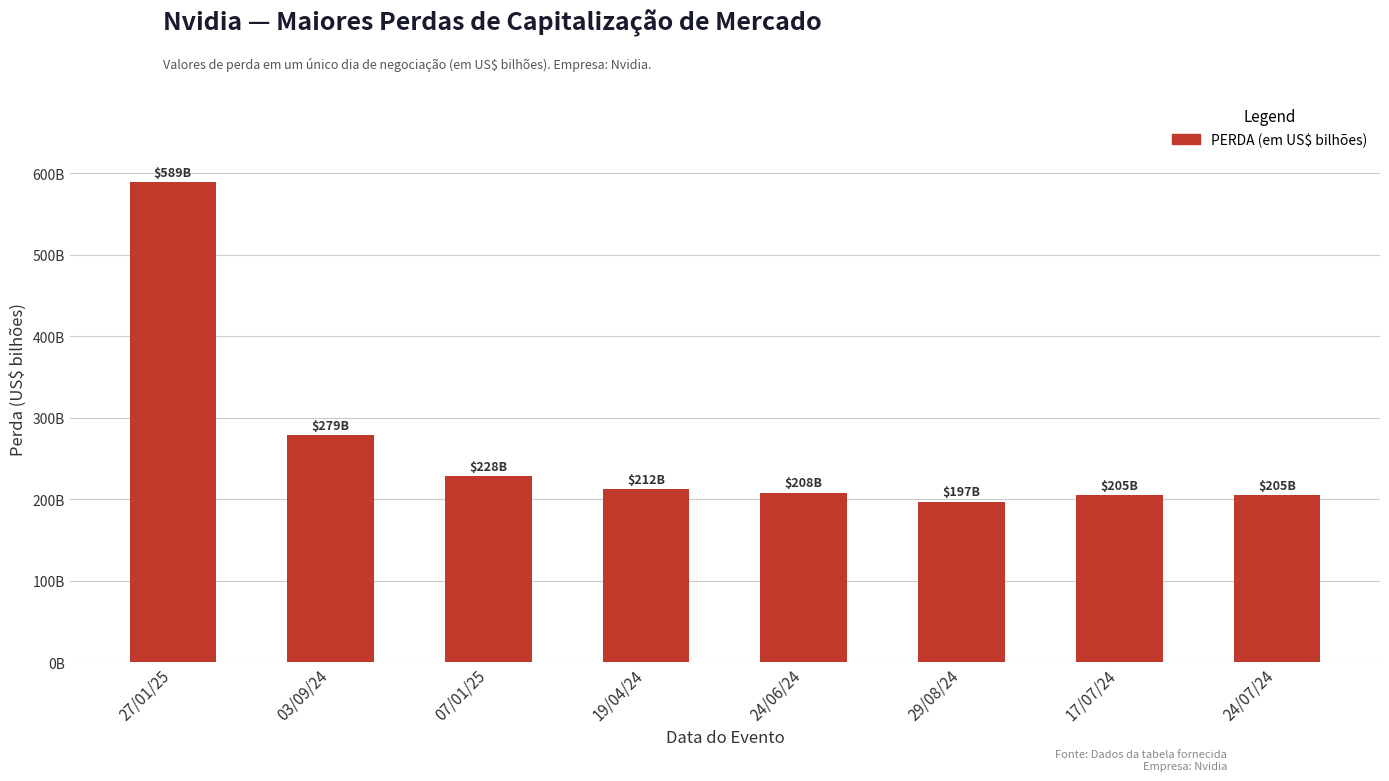

At which category does the chart reach its minimum across all series?

29/08/24